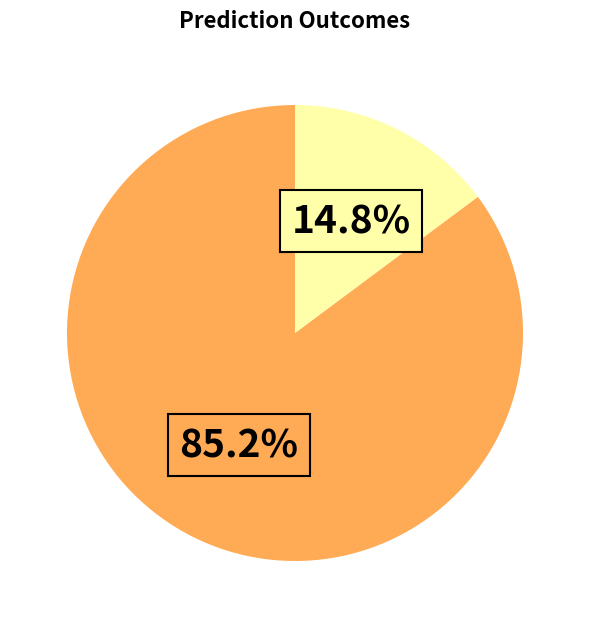

Does any single category account for the majority?

Yes